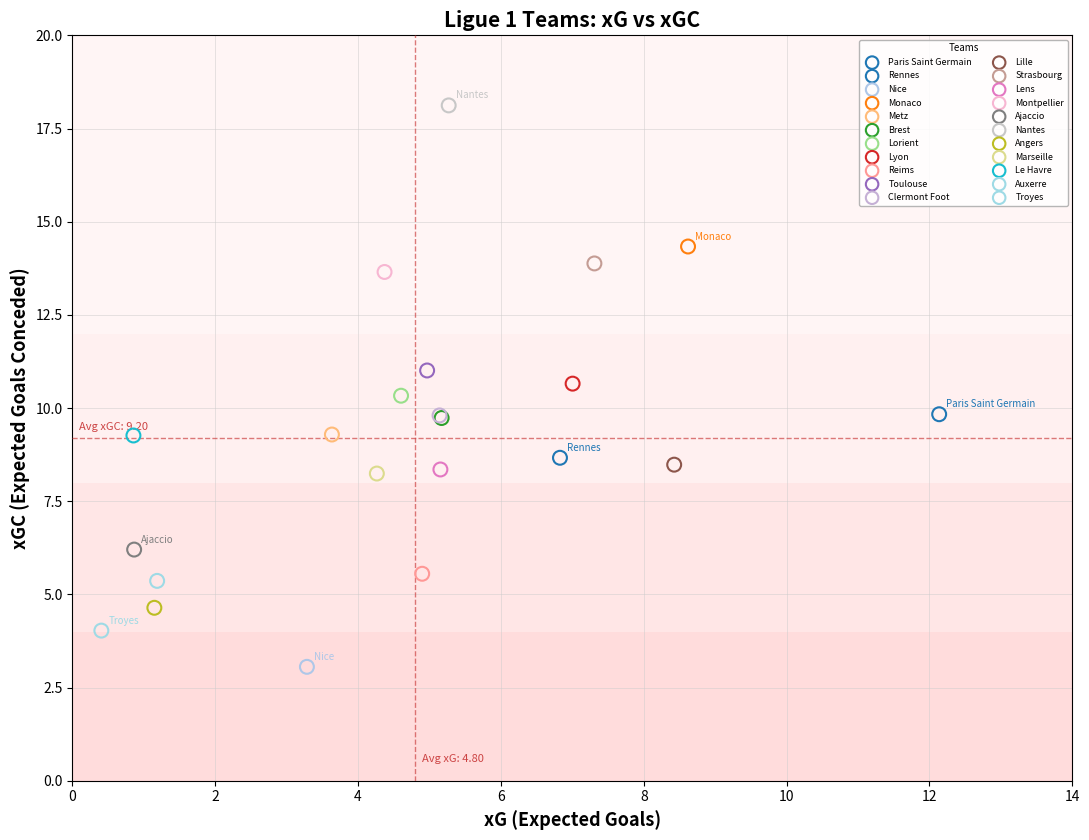

What are all the series names shown in the legend?

Paris Saint Germain, Rennes, Nice, Monaco, Metz, Brest, Lorient, Lyon, Reims, Toulouse, Clermont Foot, Lille, Strasbourg, Lens, Montpellier, Ajaccio, Nantes, Angers, Marseille, Le Havre, Auxerre, Troyes